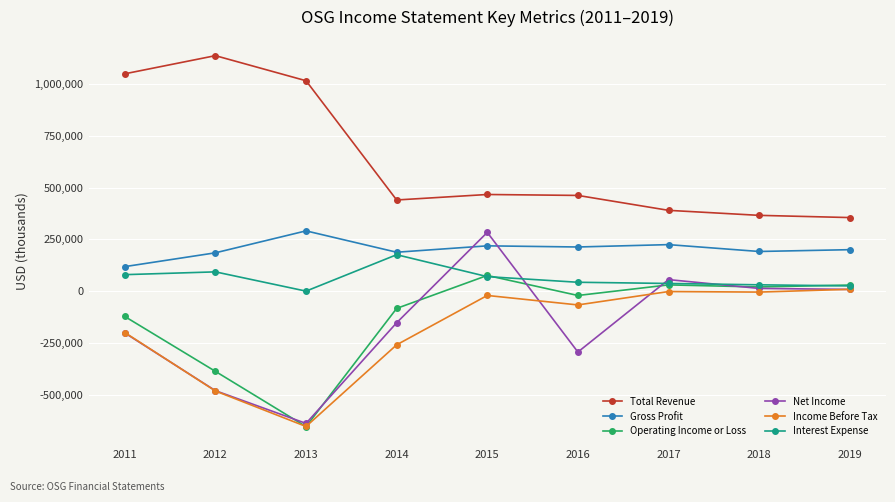

How many series are shown in this chart?

6